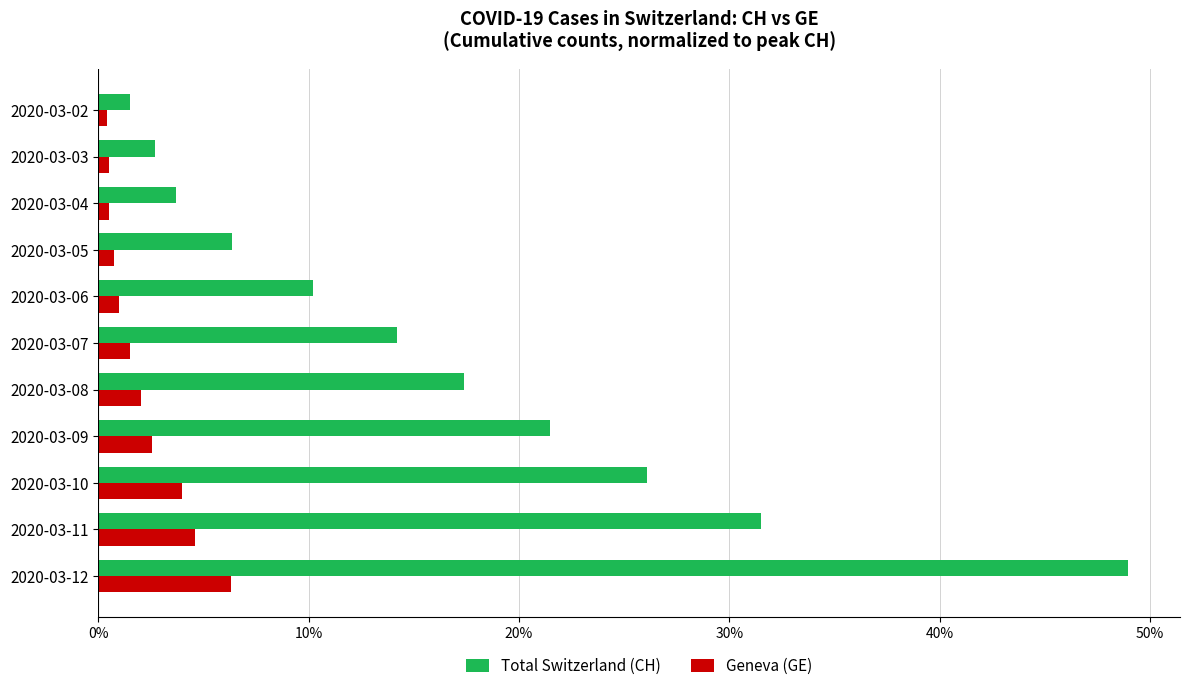

How many data points in Total Switzerland (CH) are above 14?

6